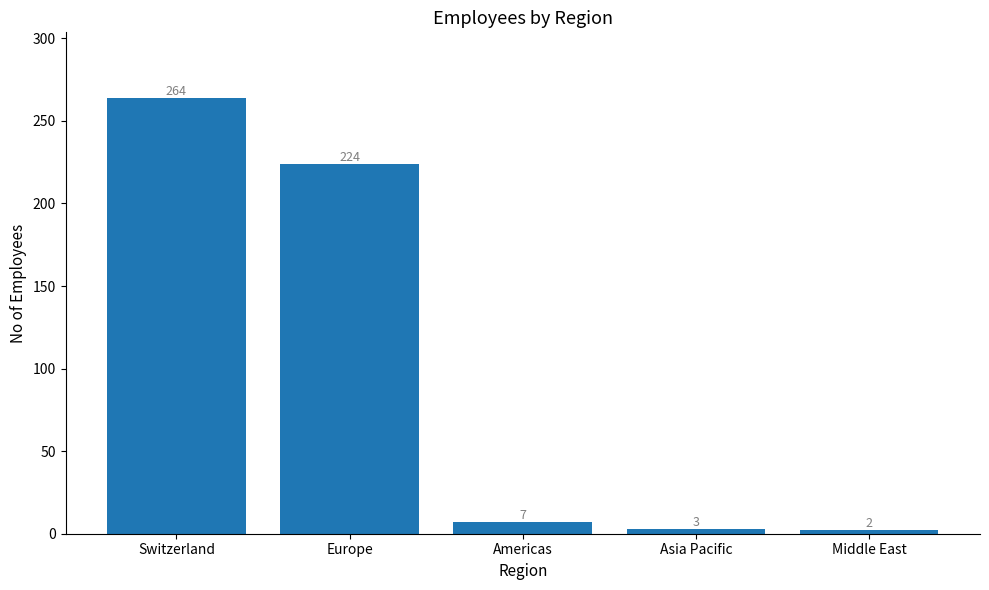

Reading left to right, list all the values displayed in this chart.

Switzerland=264	Europe=224	Americas=7	Asia Pacific=3	Middle East=2